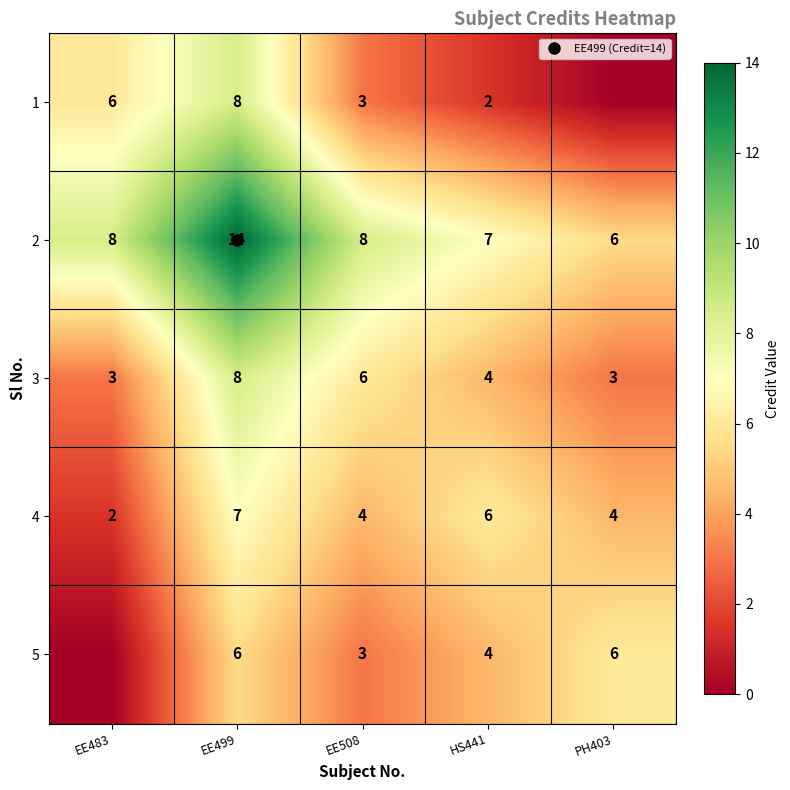

What is the spread (max minus min) of values at PH403?

6.0